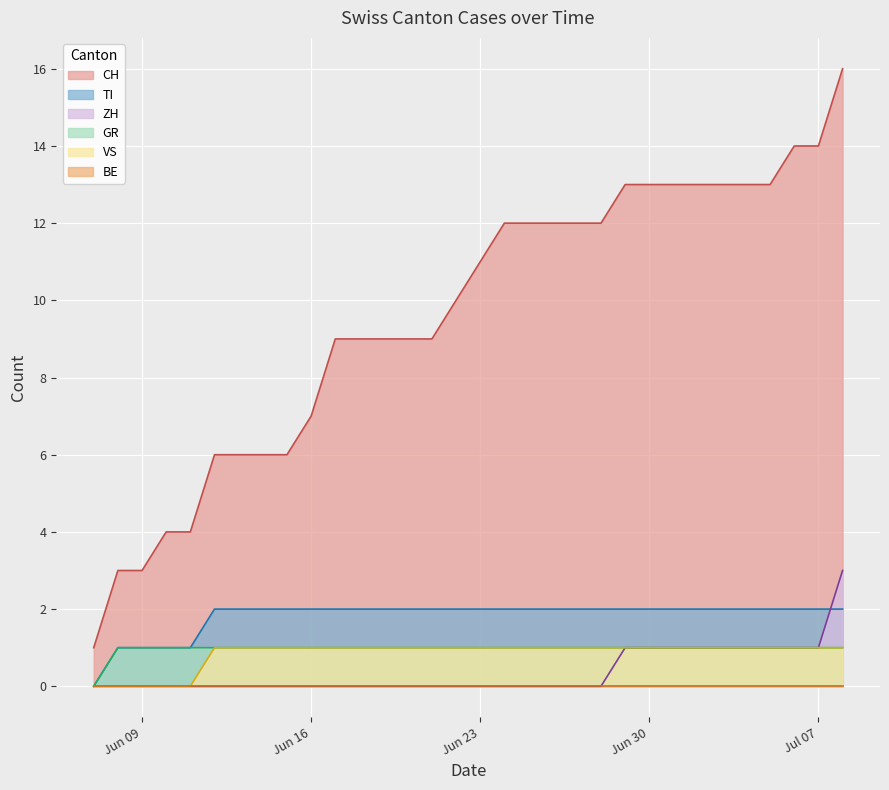

True or false: CH and ZH intersect in this chart.

False